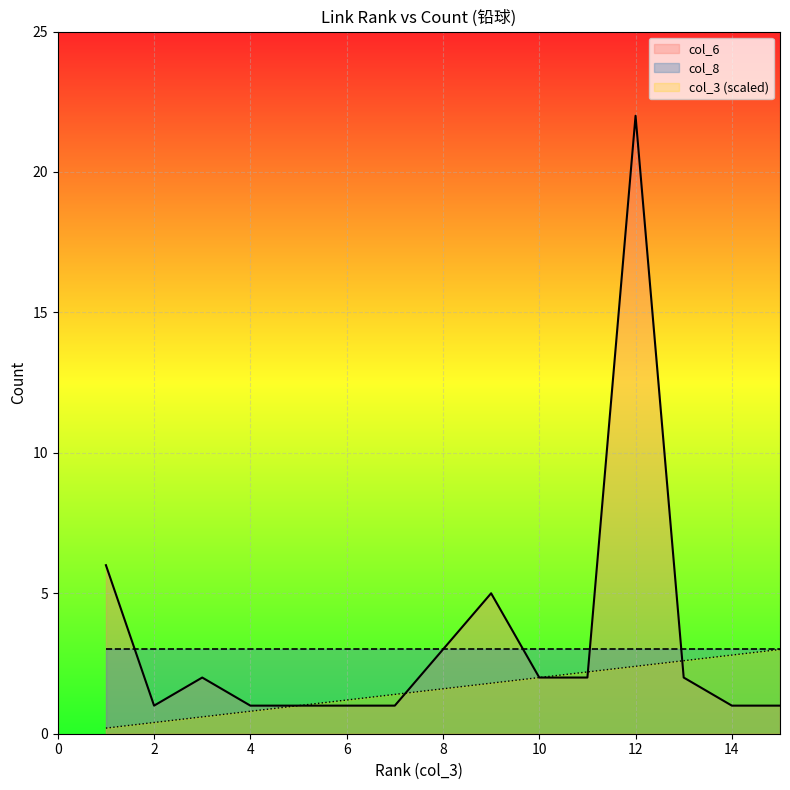

How many data points in col_6 are less than 2?

7